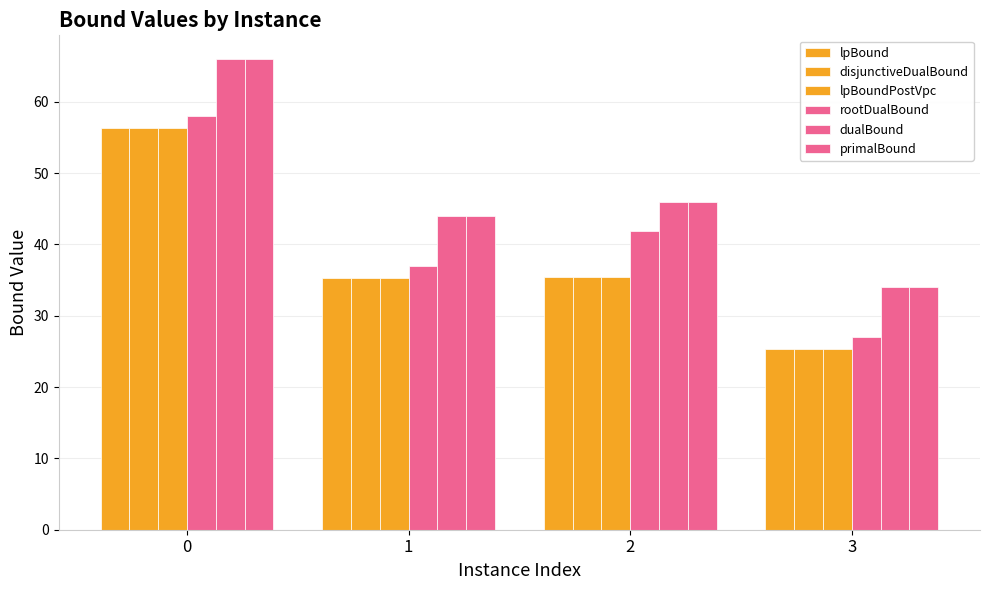

What is the difference between the maximum and second lowest values in the primalBound series?

22.0